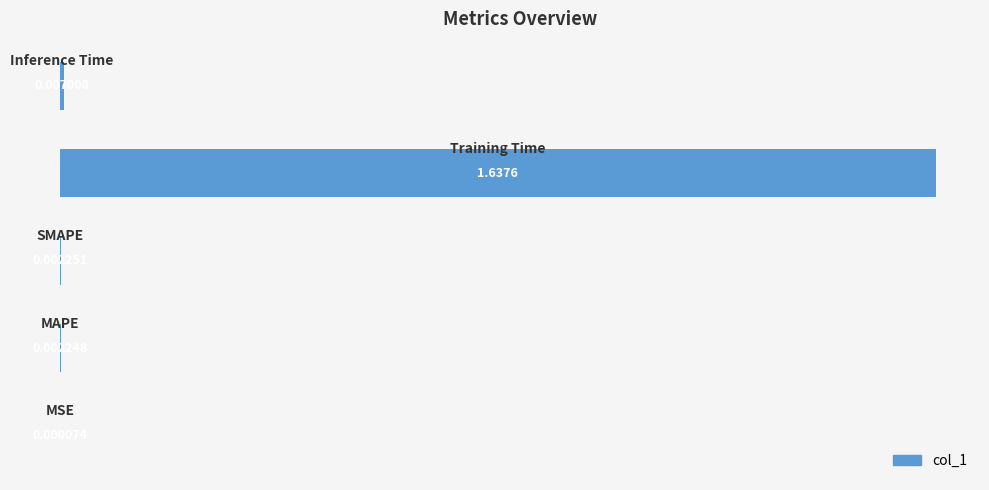

How many series are shown in this chart?

1